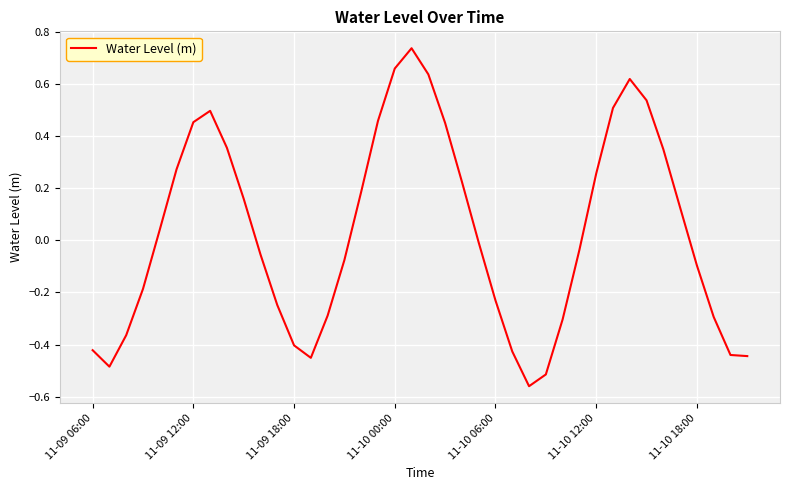

What is the difference between the maximum and minimum values?

1.3